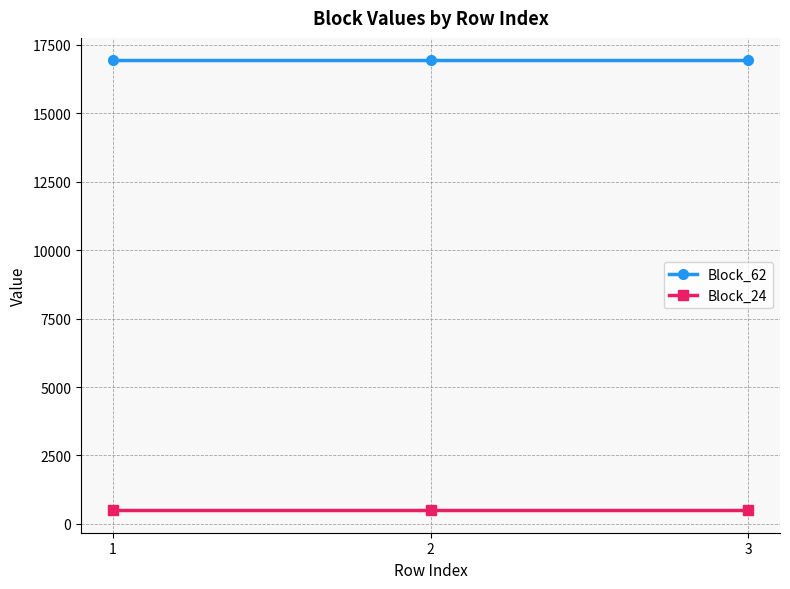

What is the spread (max minus min) of values at 2?

16427